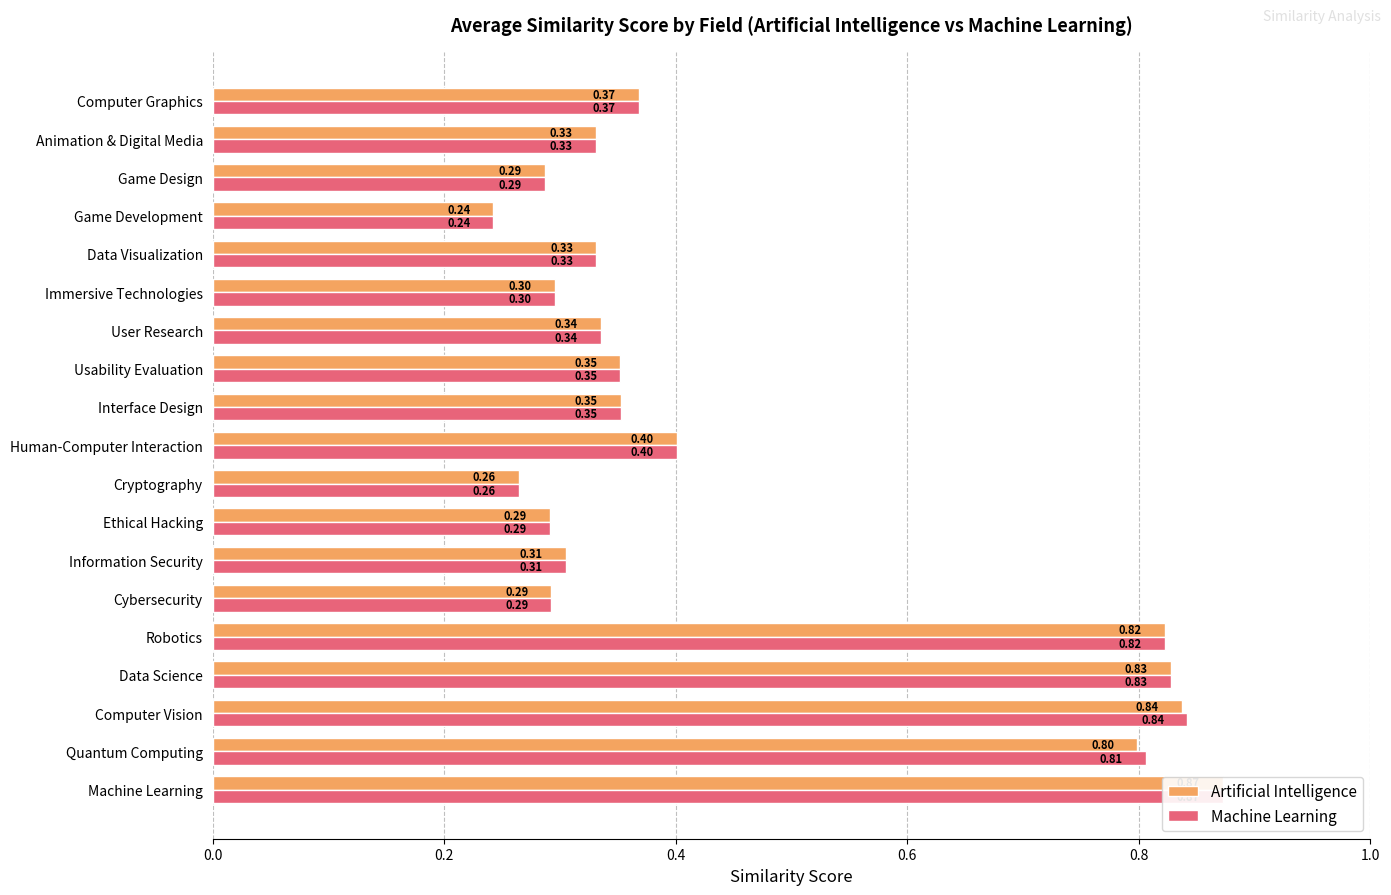

What is the smallest value displayed?

0.2